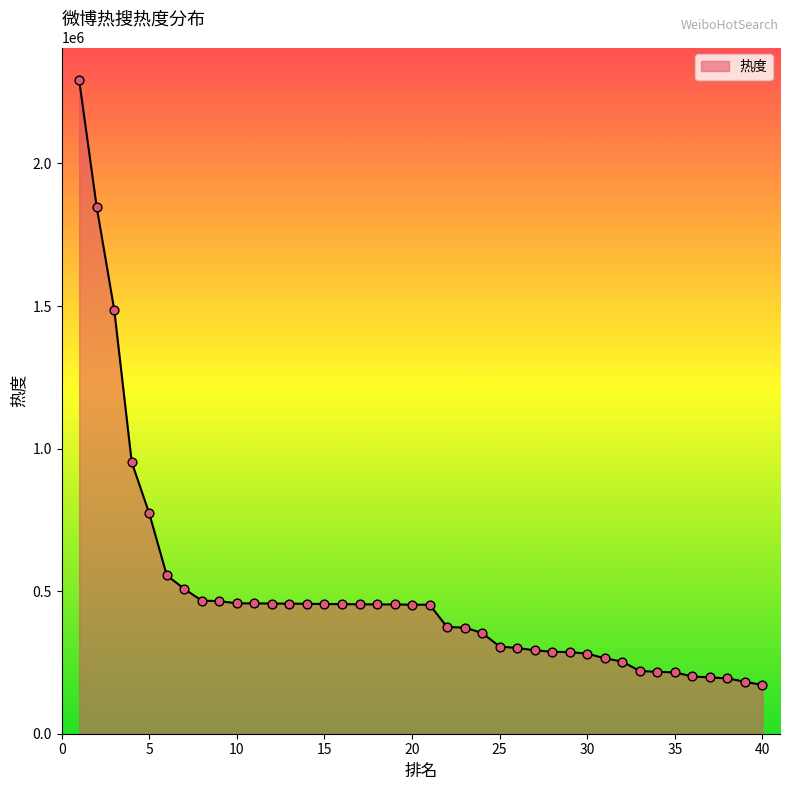

What is the greatest value displayed?

2292155